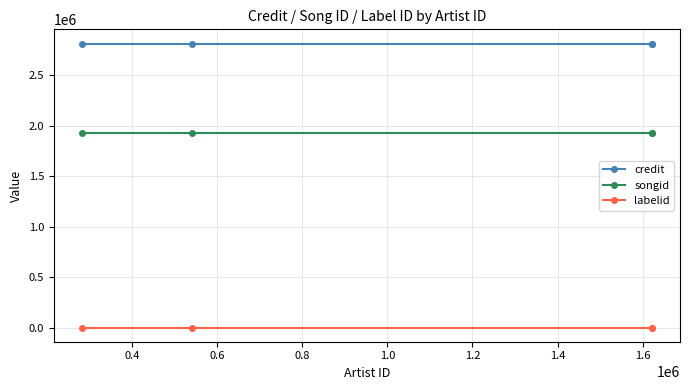

What is the sum of all labelid values?

-4